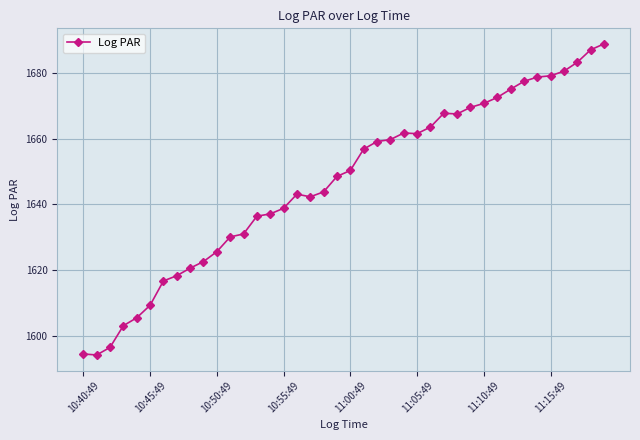

What is the value of the 24th point from the left?

1659.7